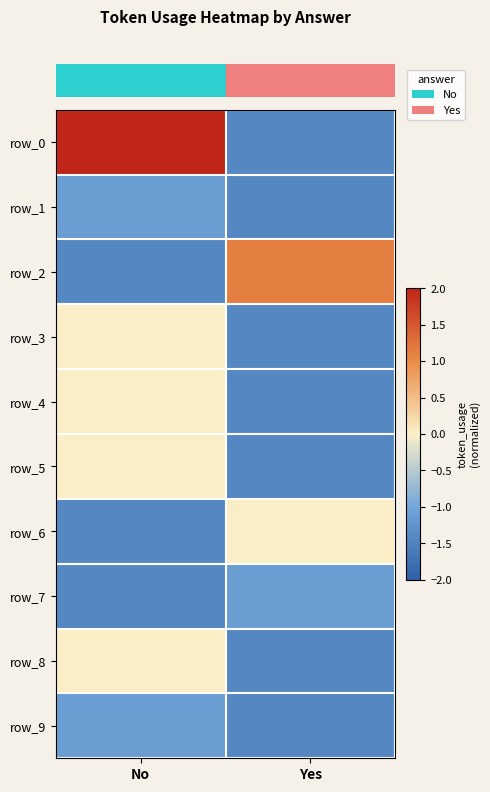

What is the difference between the maximum and minimum values in the row_7 series?

0.3